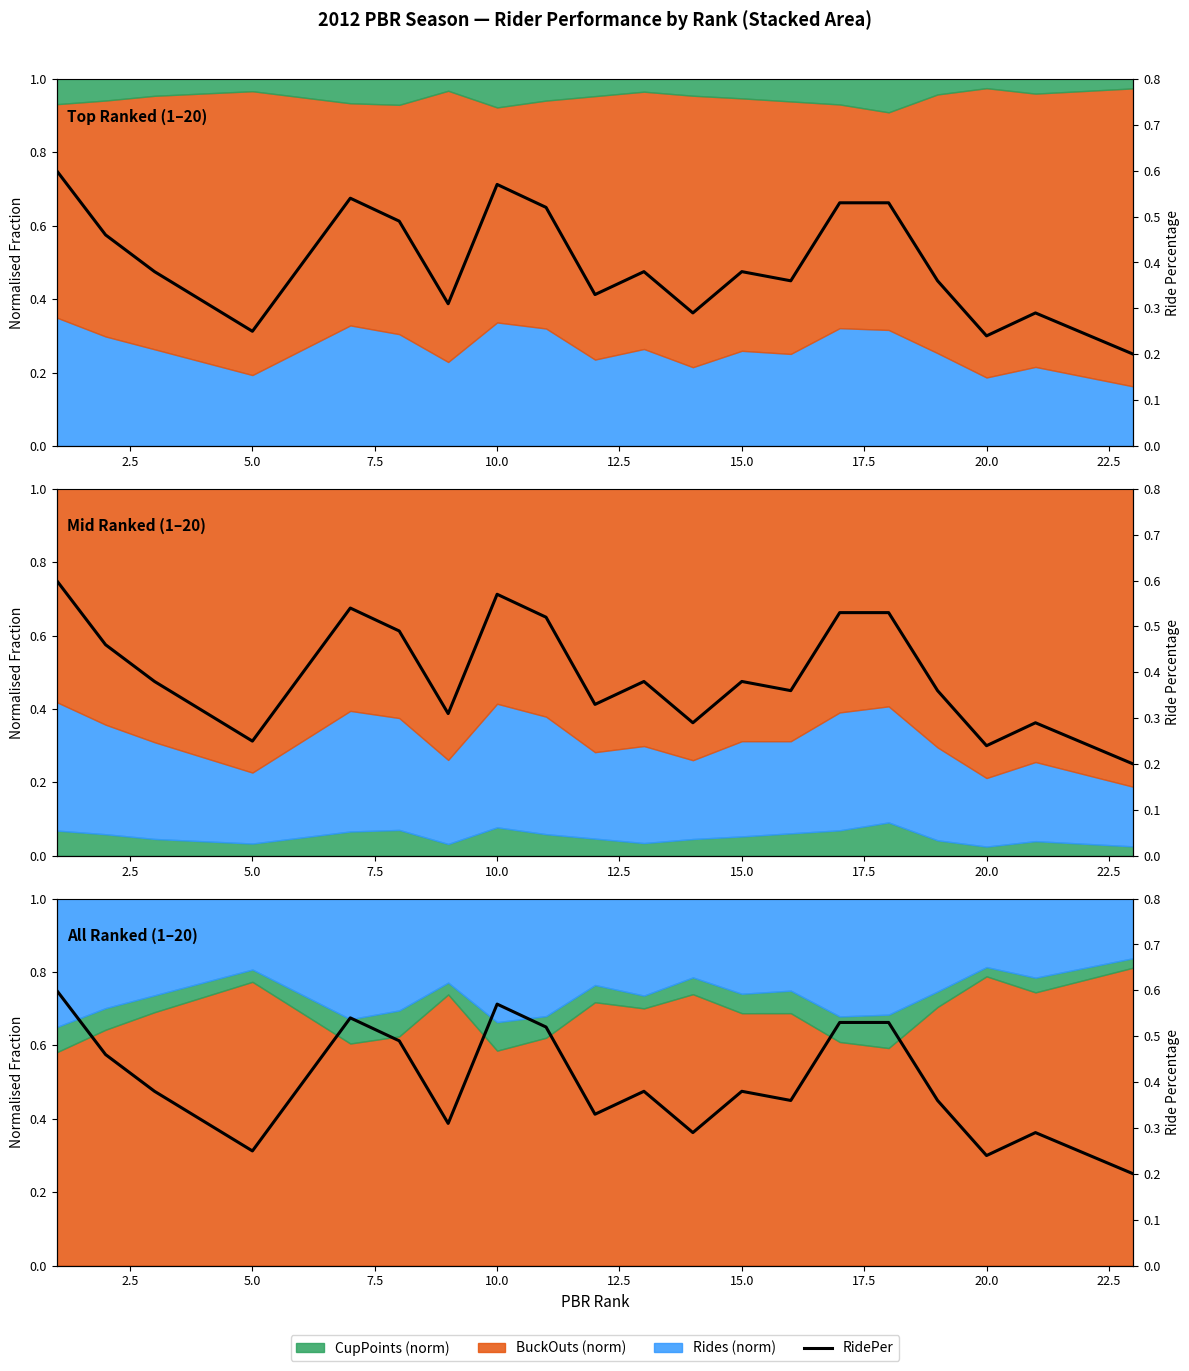

Reading right to left, list all the values displayed in this chart.

0.2	0.3	0.2	0.4	0.5	0.5	0.4	0.4	0.3	0.4	0.3	0.5	0.6	0.3	0.5	0.5	0.2	0.4	0.5	0.6